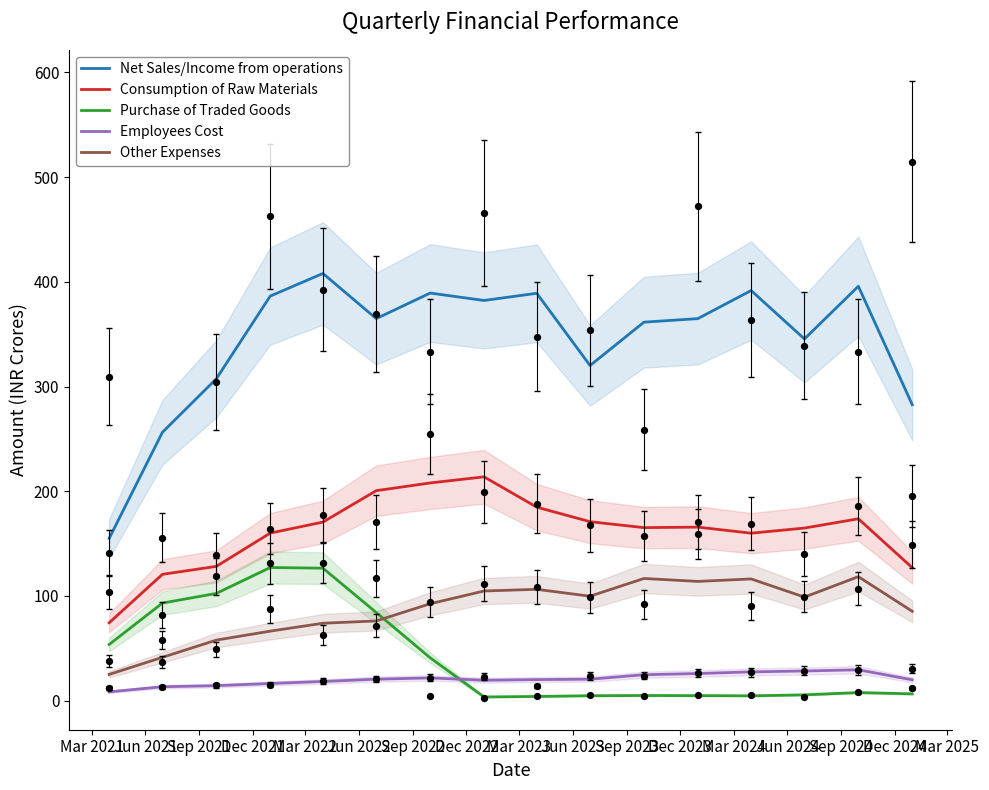

At how many categories does at least one series exceed 391?

3